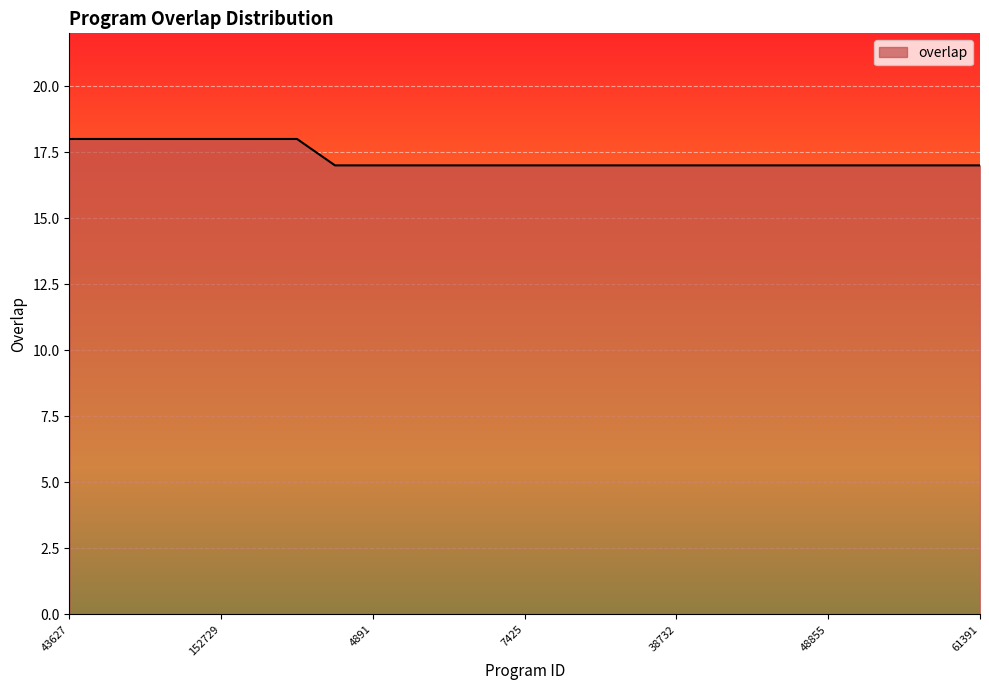

Count the values in the range 17 to 18.

25